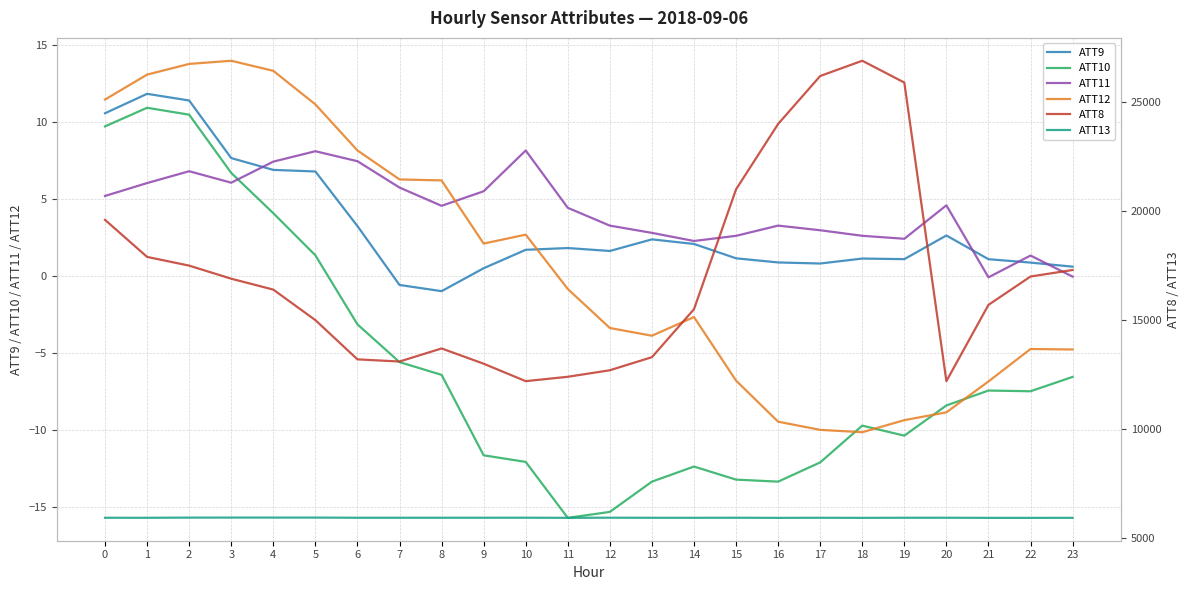

Which has a higher value, 13 or 10?

13